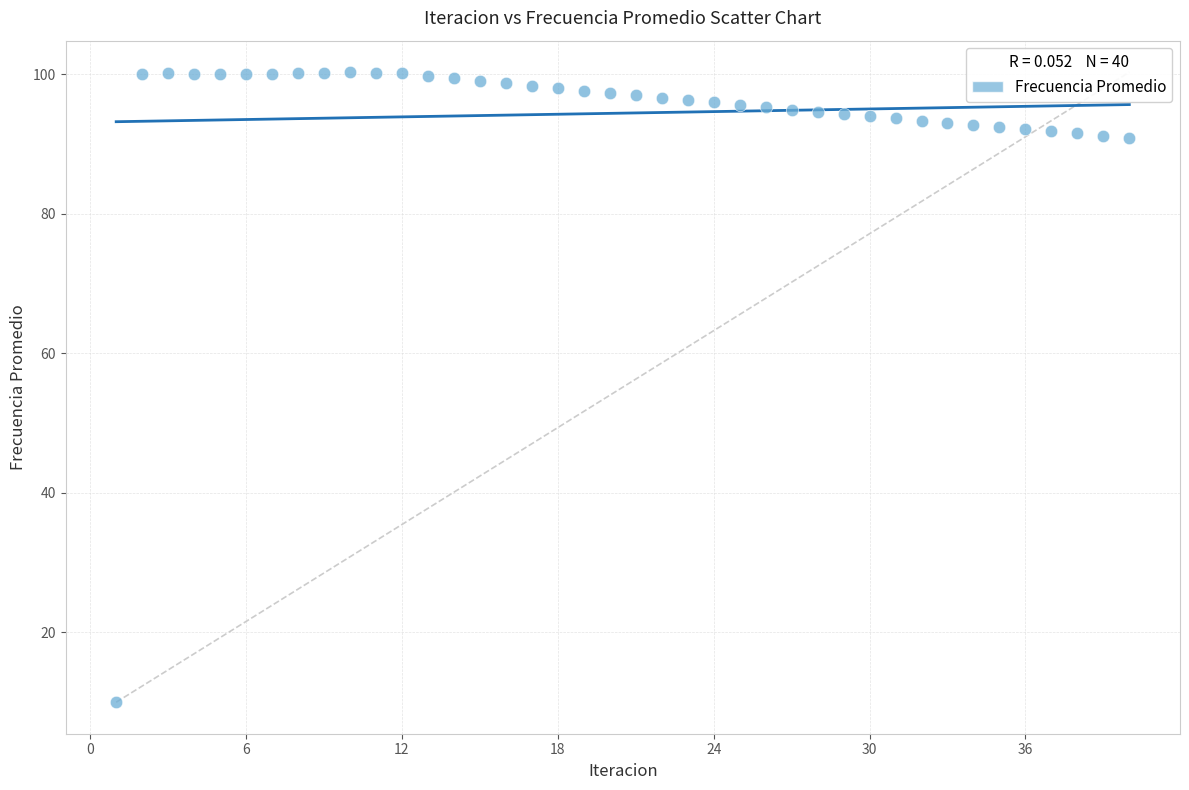

What is the range of X values (max minus min)?

39.0